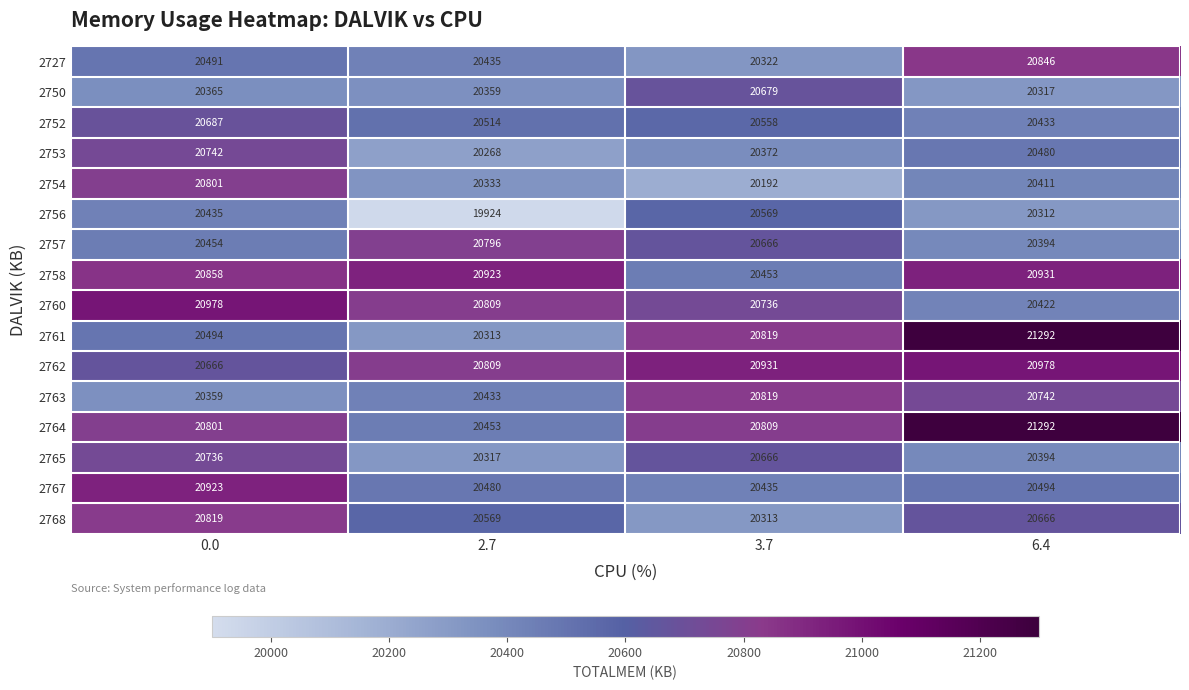

What is the sum of the 2767 values at 3.7 and 2.7?

40915